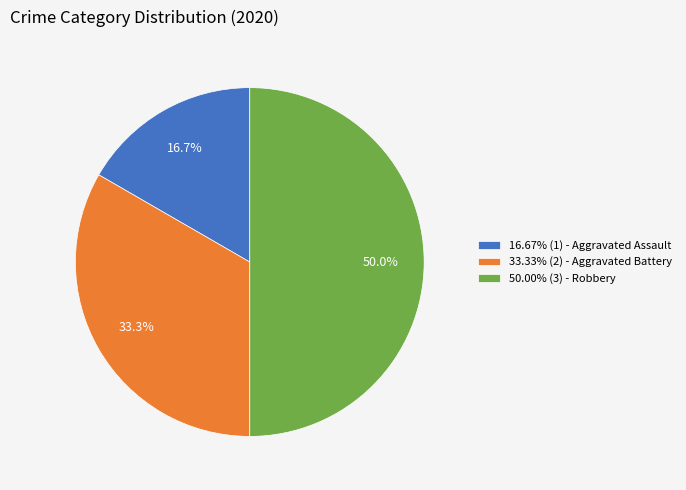

Count the number of slices in the pie.

3